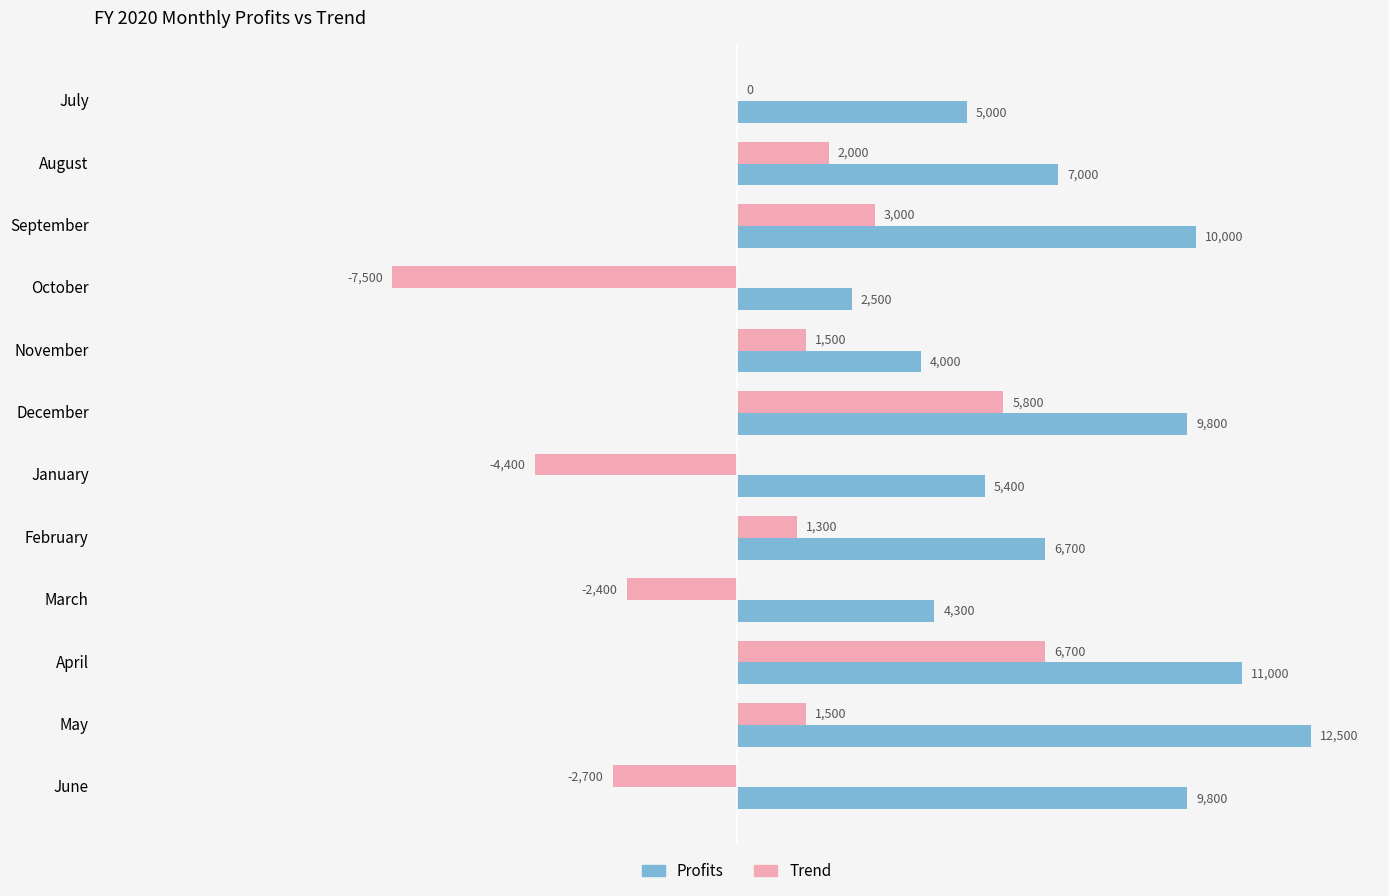

What is the average value of the Trend series?

400